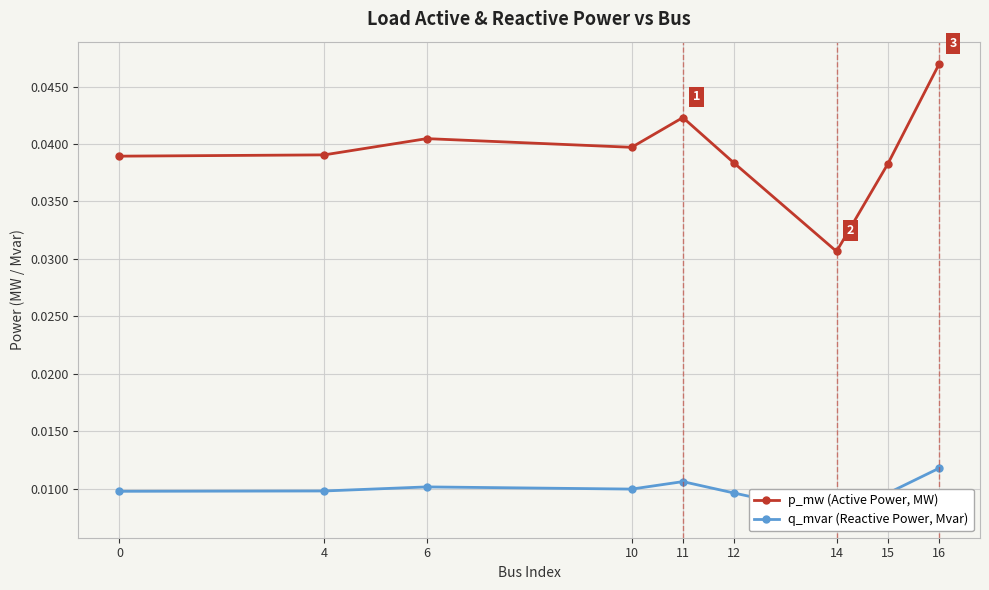

Which series has the largest range (max minus min)?

p_mw (Active Power, MW)